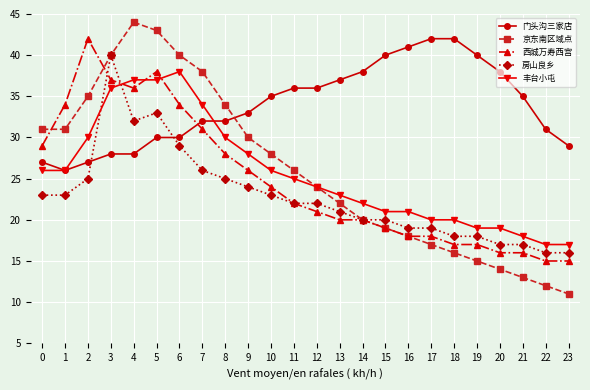

Where do 丰台小屯 and 西城万寿西宫 first cross each other?

3 and 4